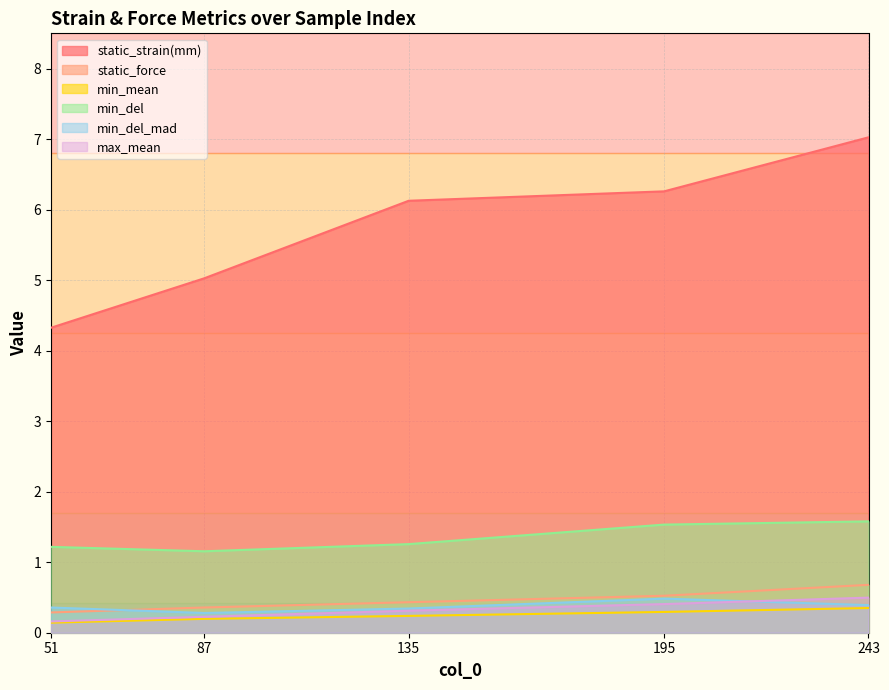

Reading left to right, list all the values displayed in this chart.

static_strain(mm): 4.3	5.0	6.1	6.3	7.0
static_force: 0.3	0.4	0.4	0.5	0.7
min_mean: 0.1	0.2	0.2	0.3	0.4
min_del: 1.2	1.2	1.3	1.5	1.6
min_del_mad: 0.4	0.3	0.3	0.5	0.4
max_mean: 0.2	0.2	0.3	0.4	0.5